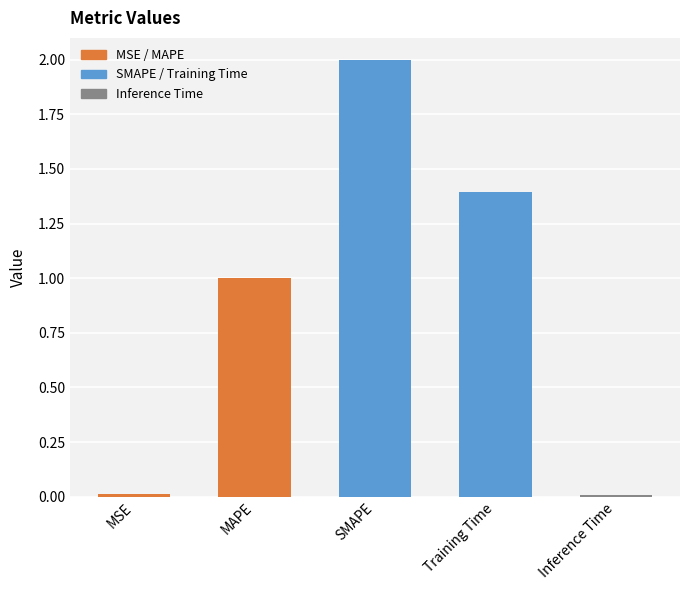

What is the difference between the maximum and minimum values?

2.0